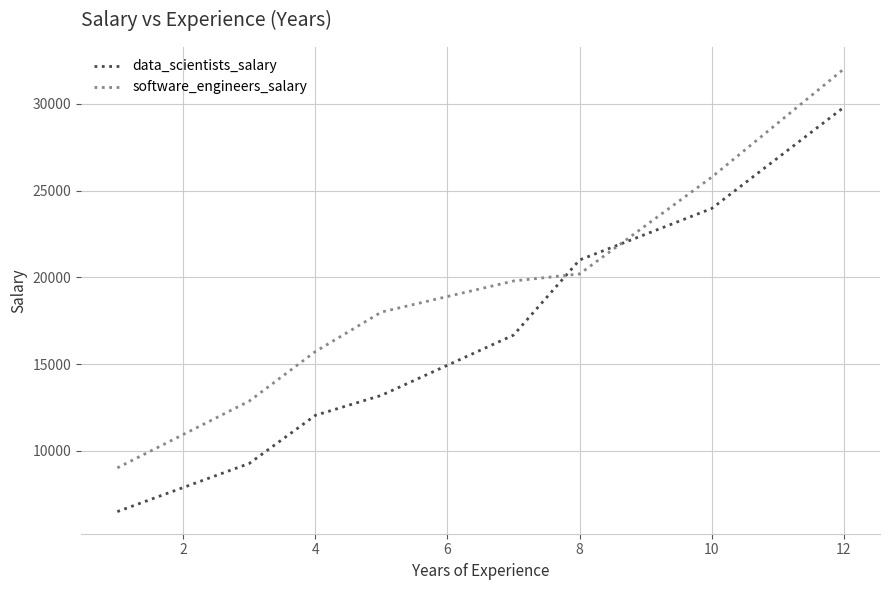

What is the greatest value displayed?

32000